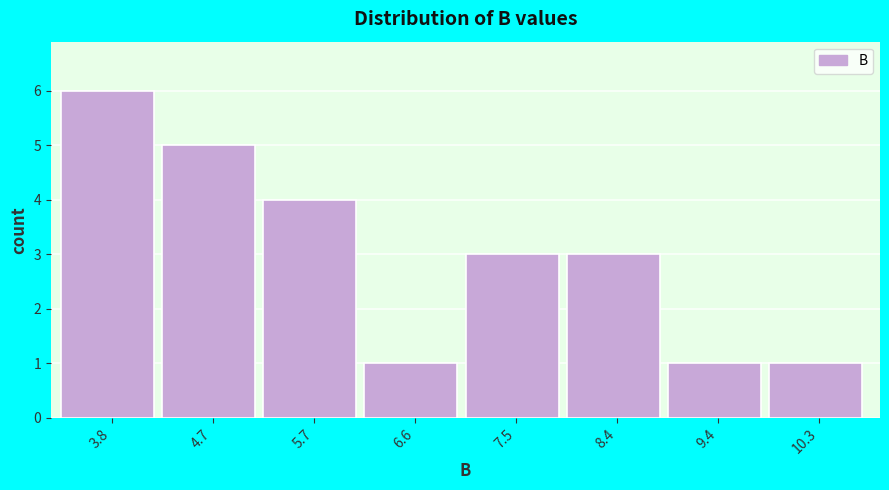

Reading right to left, extract all data points from this chart.

1	1	3	3	1	4	5	6